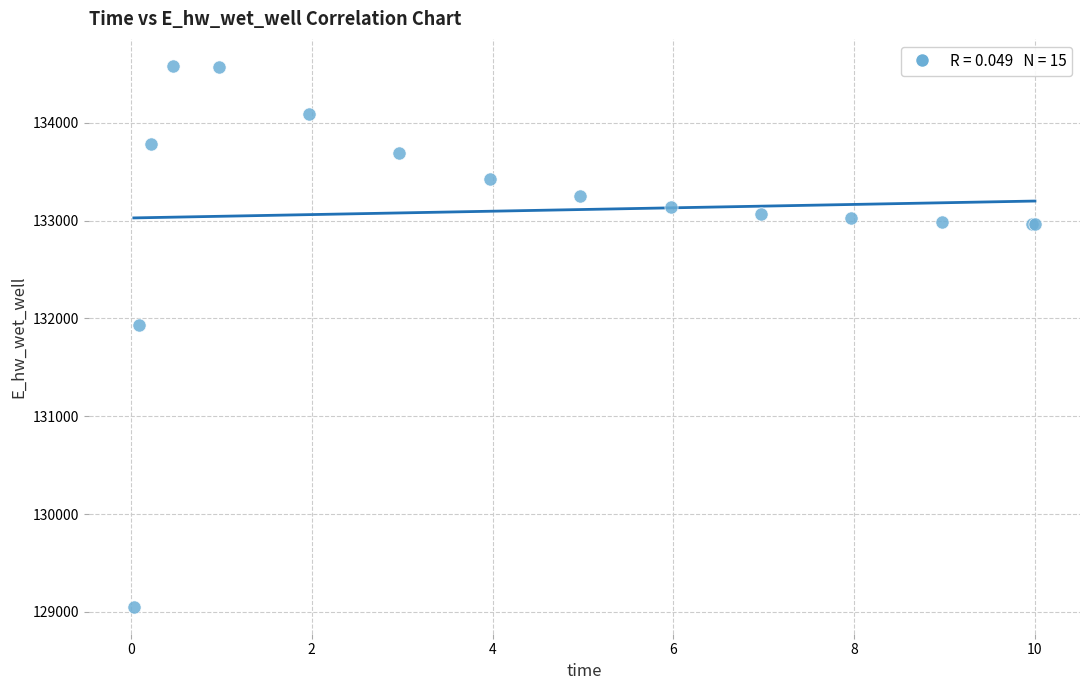

What Y value in the scatter plot is closest to 131817?

131937.3